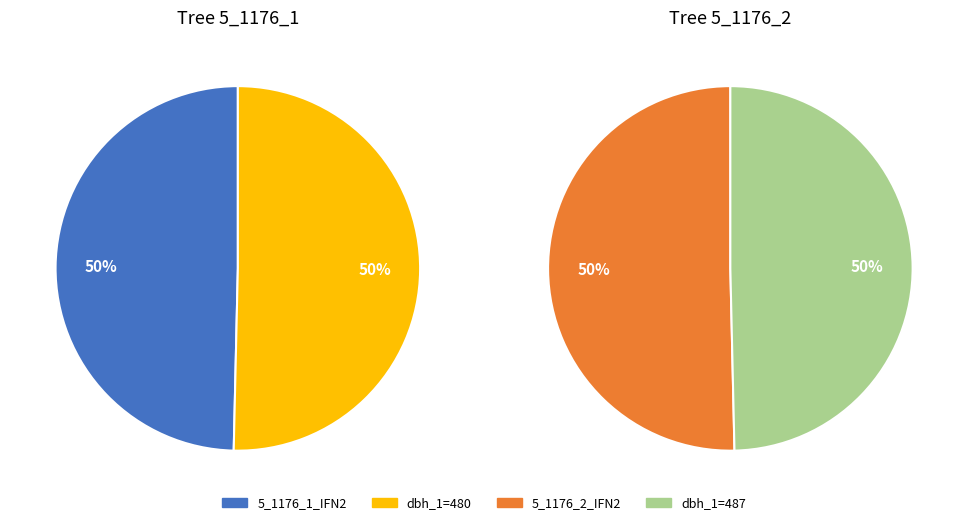

Which slice is the smallest?

5_1176_1_IFN2